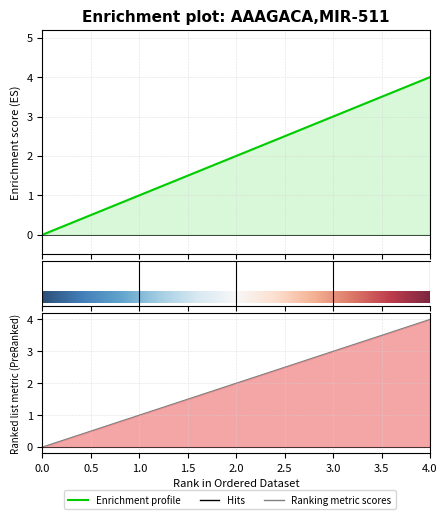

True or false: the data shows 2 at 2.

True